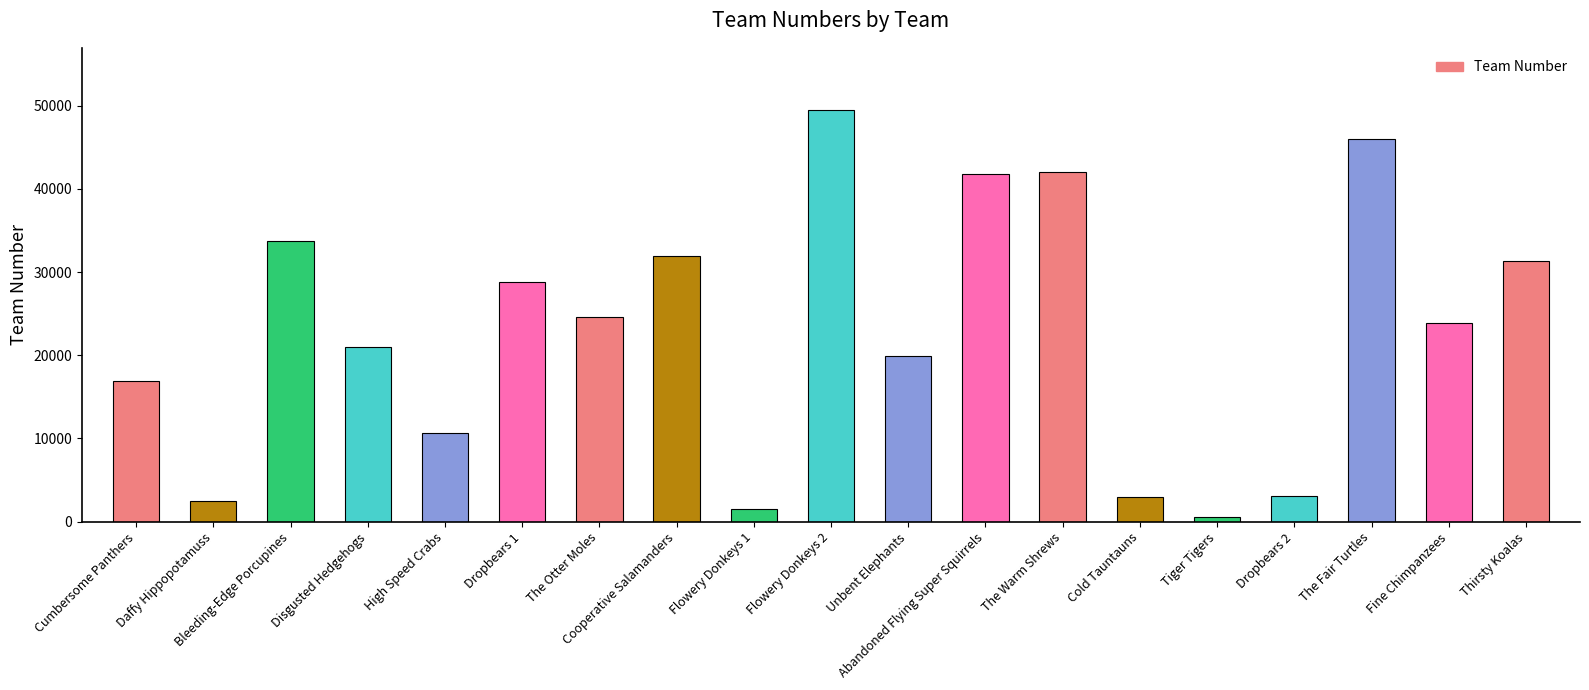

The chart shows a value of 41793 at Abandoned Flying Super Squirrels. True or false?

True